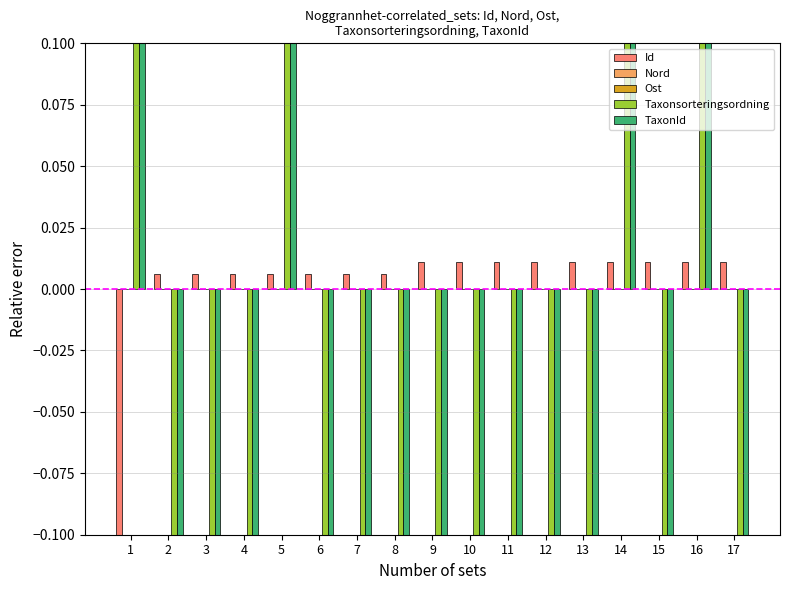

Count the number of data series in this chart.

5